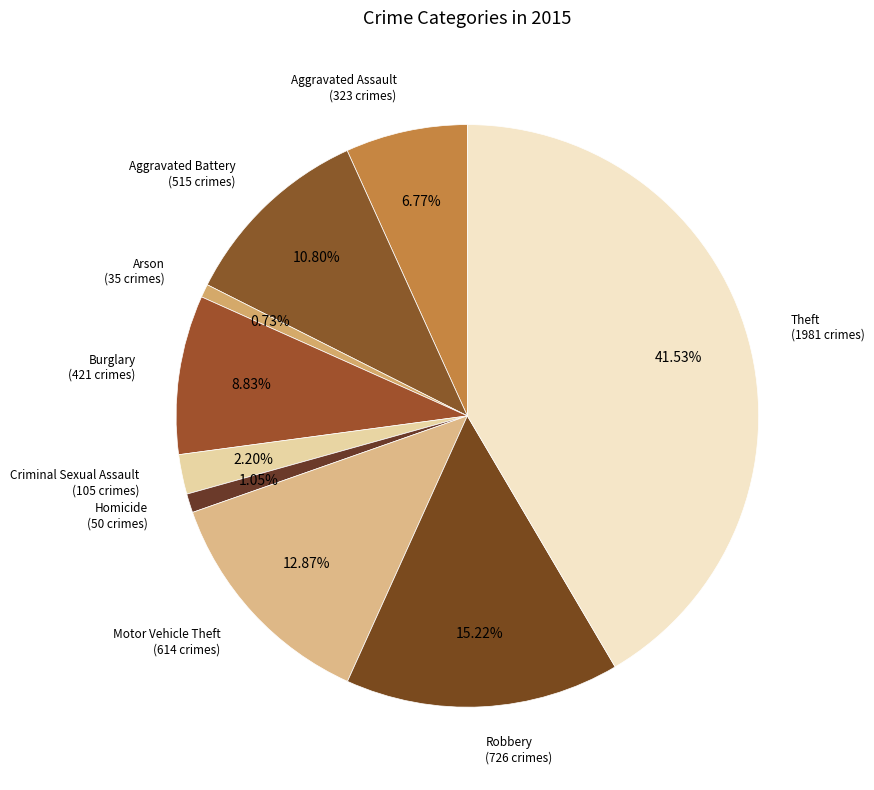

To the nearest percent, what is the difference between the largest and smallest slice percentages?

41%